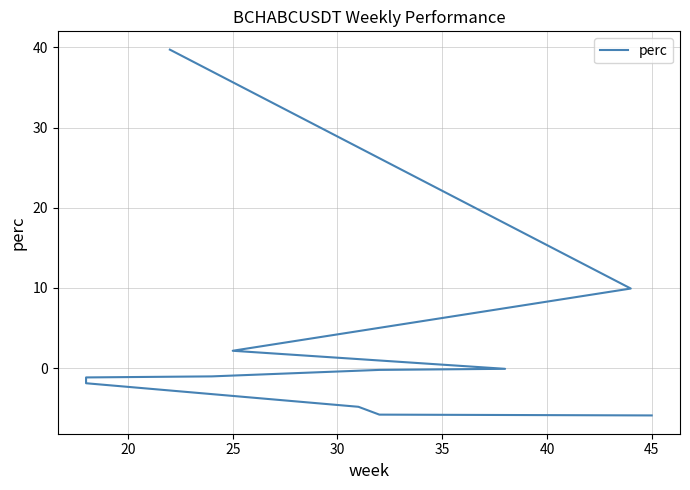

What is the smallest value displayed?

-5.9